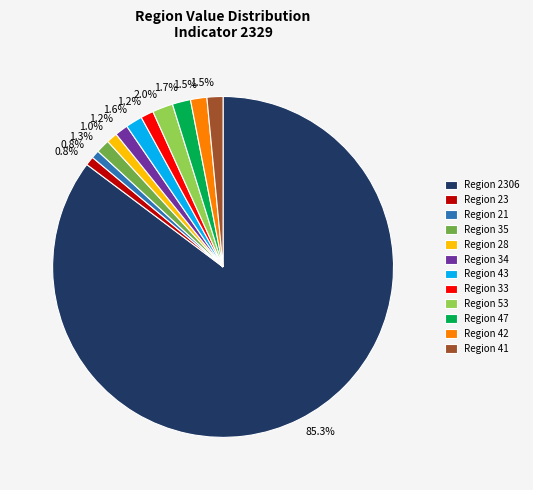

Combined, do Region 47 and Region 28 account for over 50%?

No